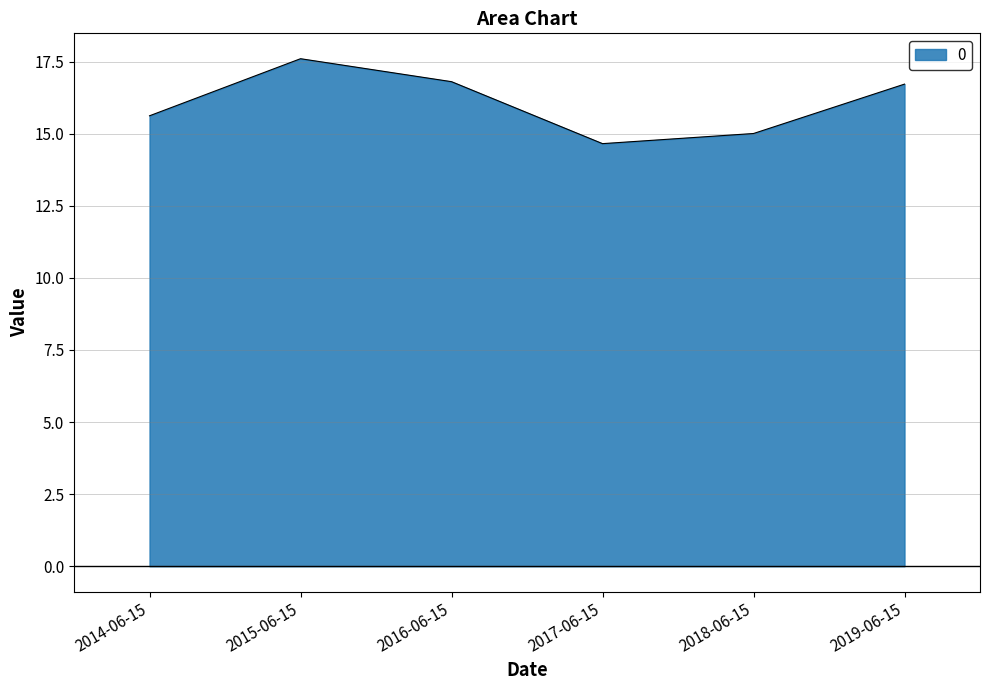

At which category does the data reach its first local valley?

2017-06-15